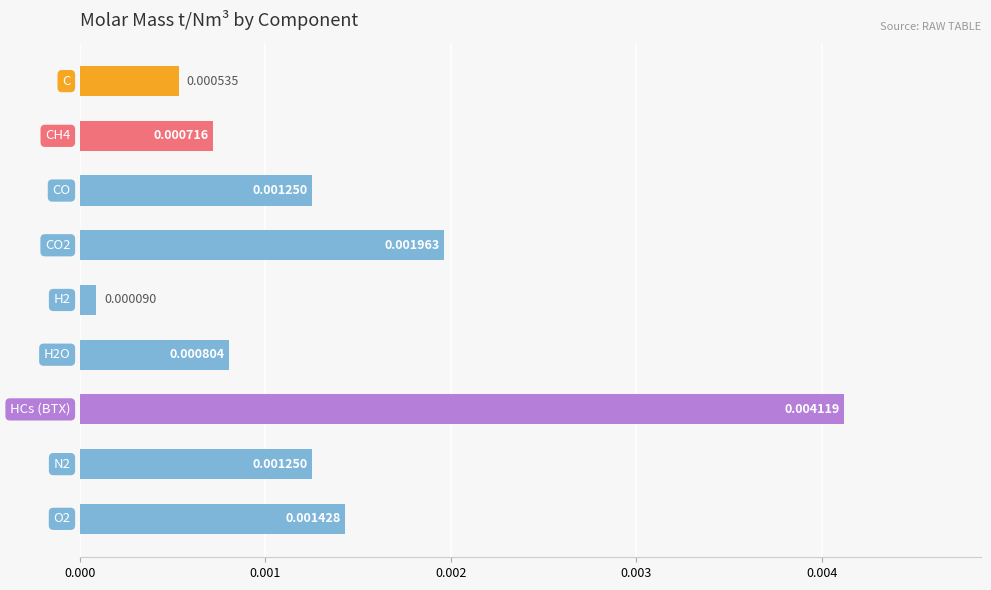

How many categories are shown in the chart?

9